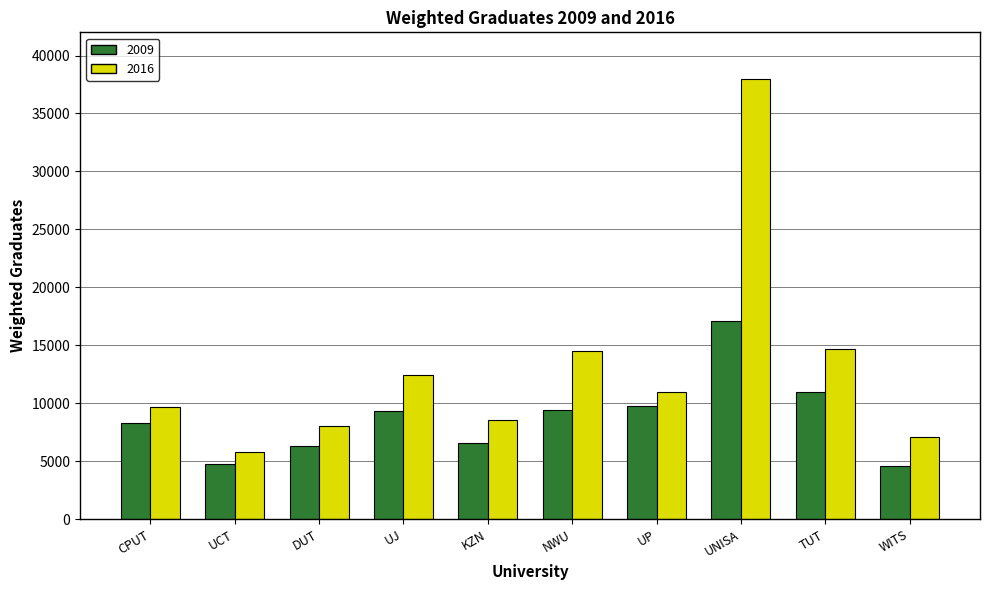

What is the difference between the maximum and second lowest values in the 2009 series?

12395.3